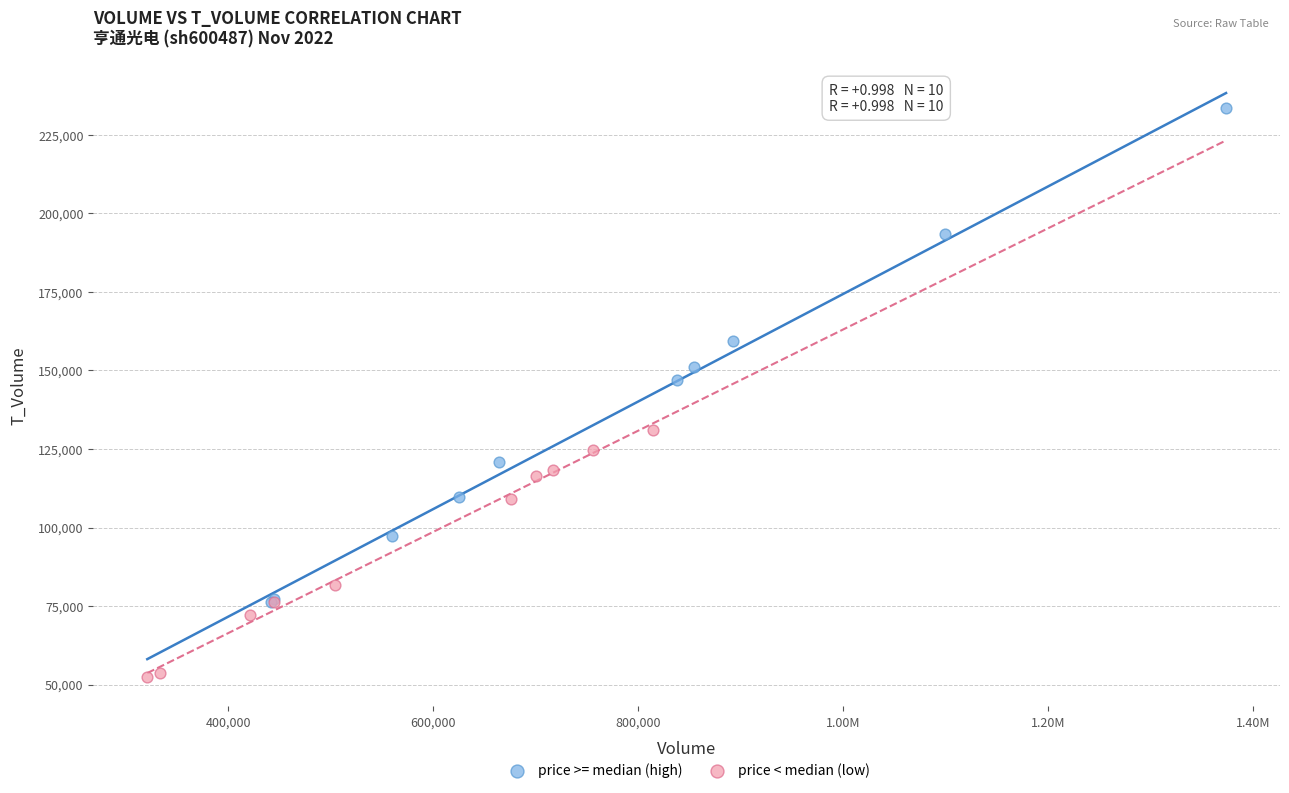

Which series has the widest spread of Y values?

price >= median (high)